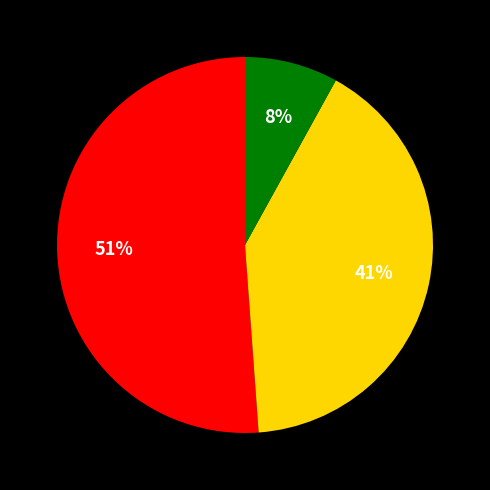

To the nearest percent, what is the difference between the largest and smallest slice percentages?

43%